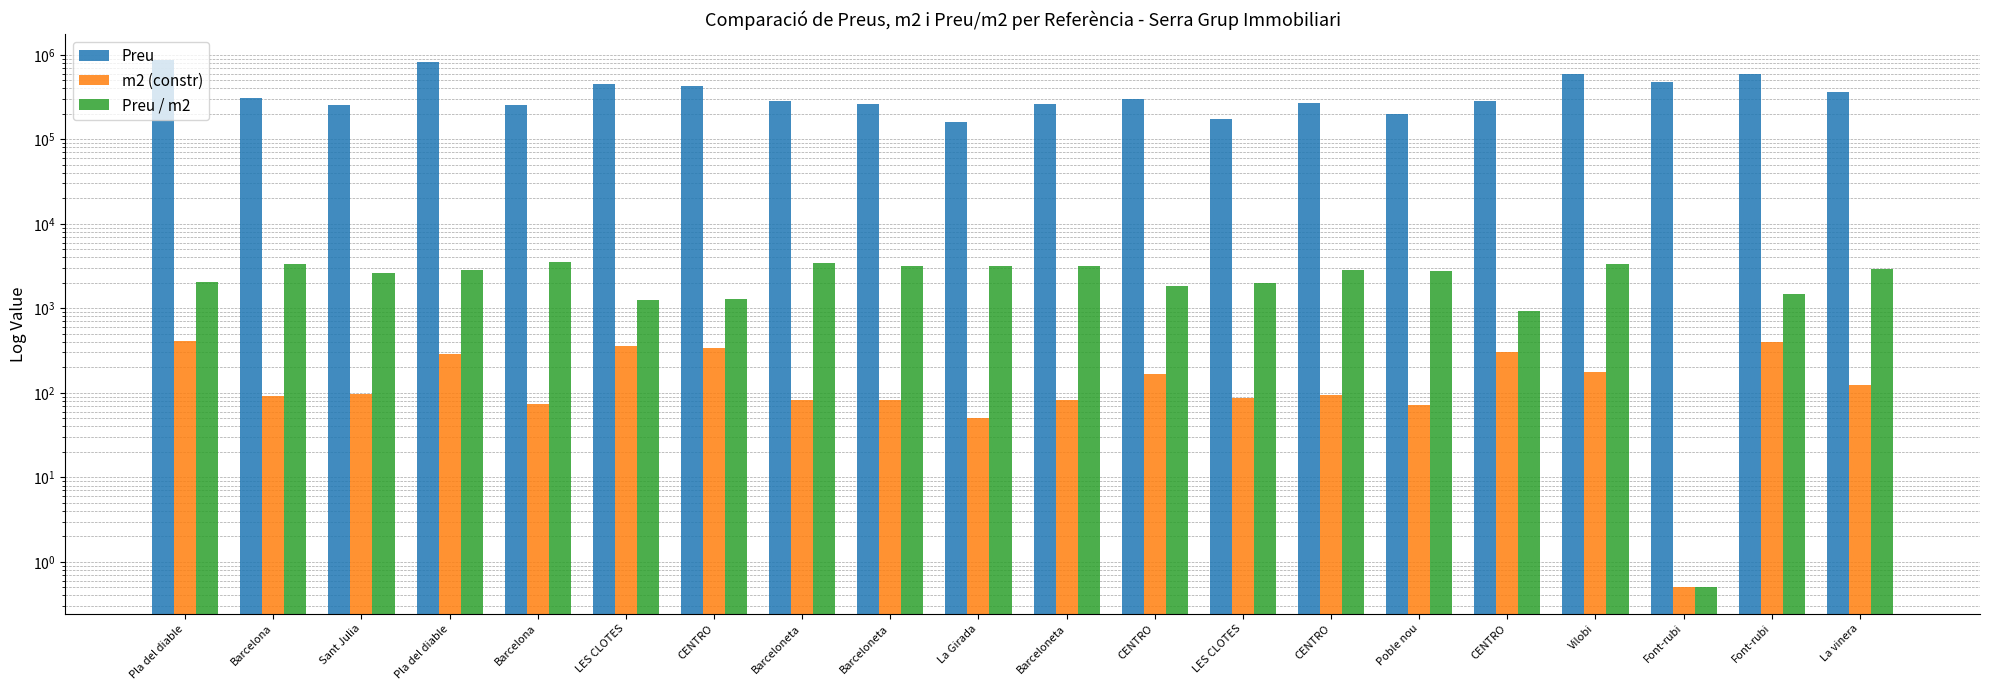

How many groups of bars are there?

20